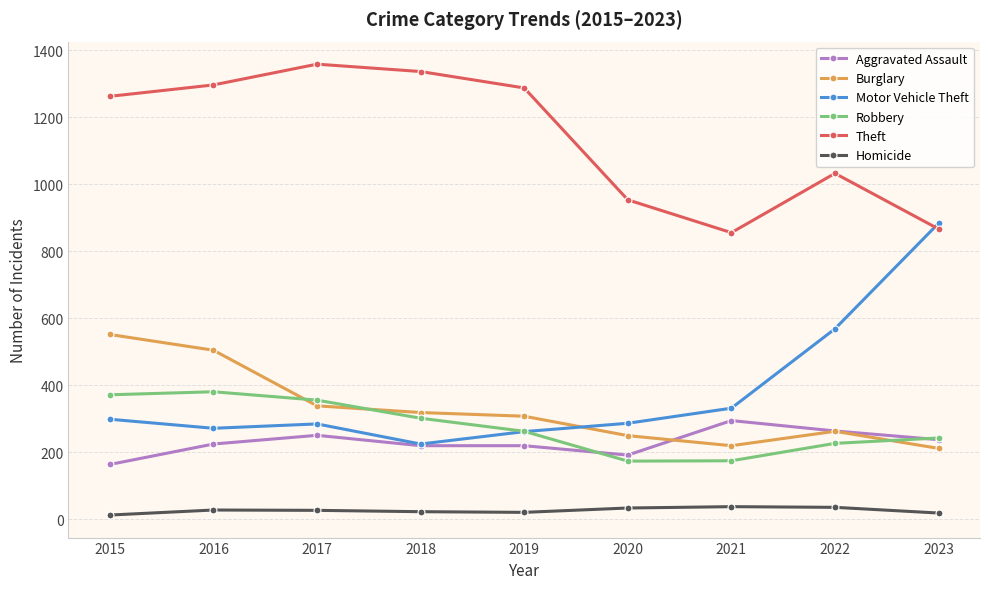

Between 2016 and 2022, which series saw the biggest shift?

Motor Vehicle Theft